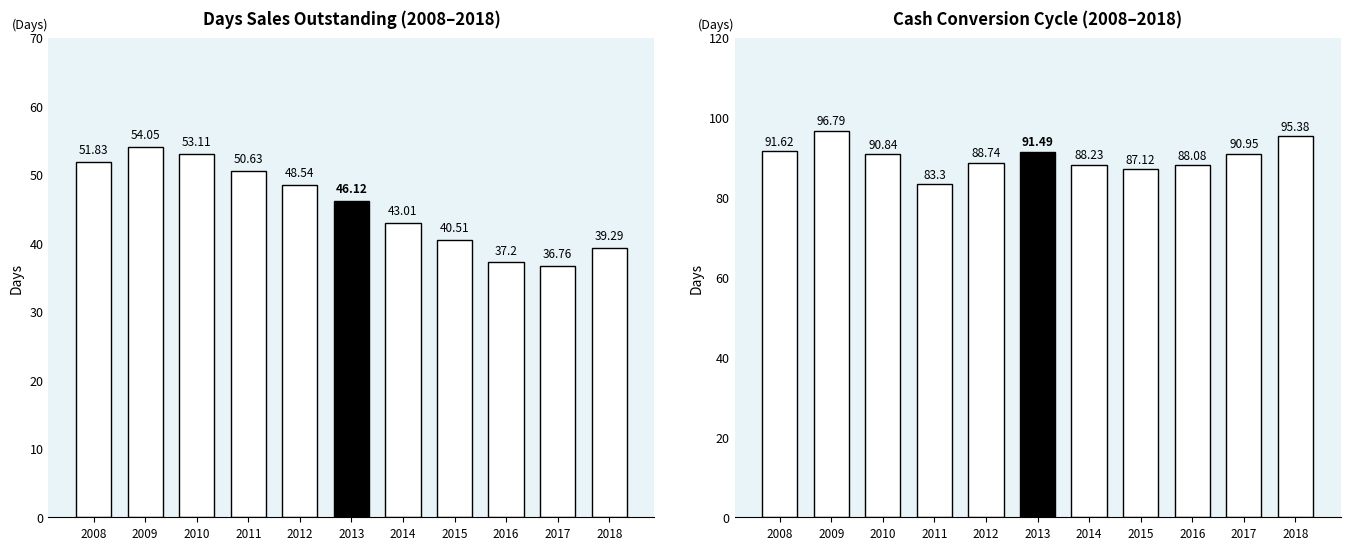

What are all the series names shown in the legend?

Days Sales Outstanding, Cash Conversion Cycle